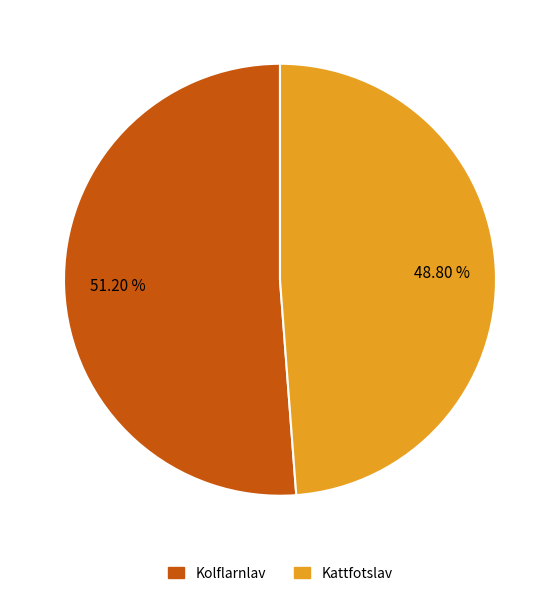

To the nearest percent, what is the difference between the largest and smallest slice percentages?

2%